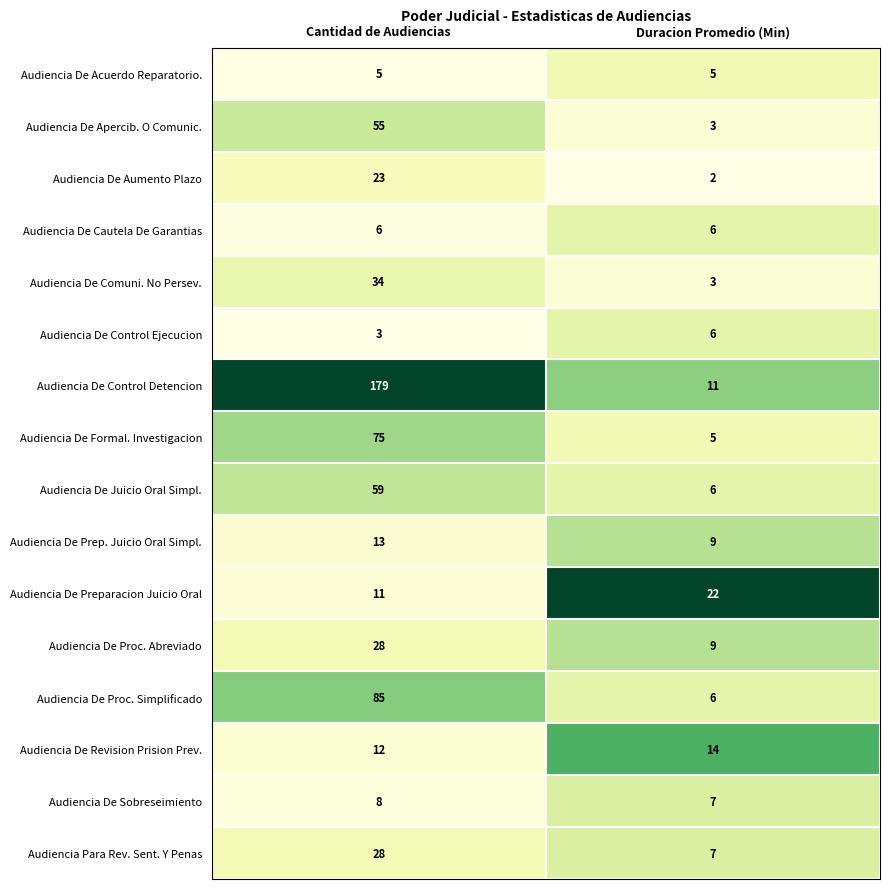

The Audiencia De Acuerdo Reparatorio. series shows 2 at Duracion Promedio (Min). True or false?

False